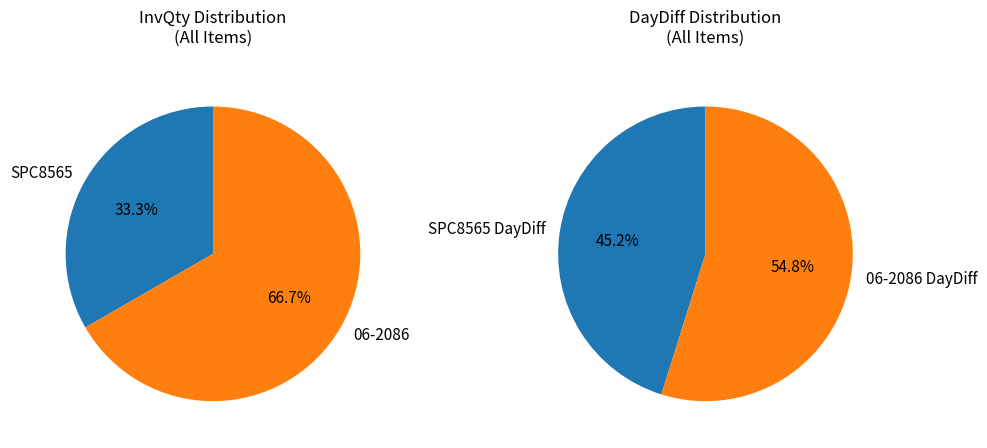

Which category has the smallest portion of the pie?

SPC8565